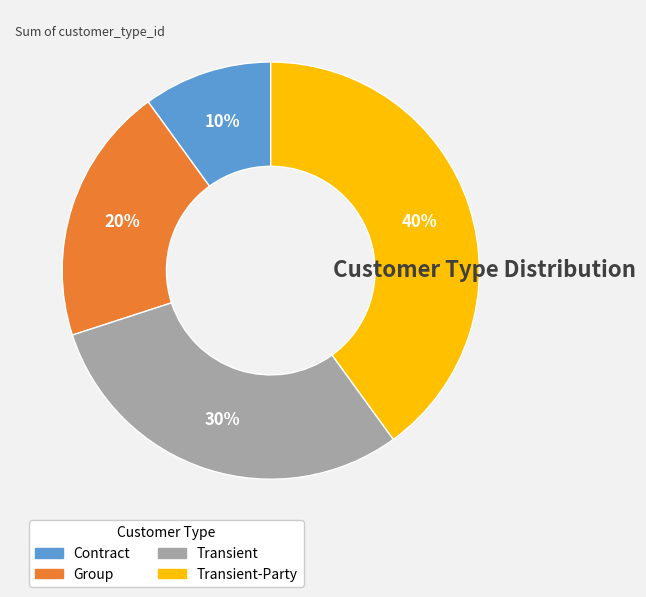

To the nearest percent, what is the difference between the largest and smallest slice percentages?

30%